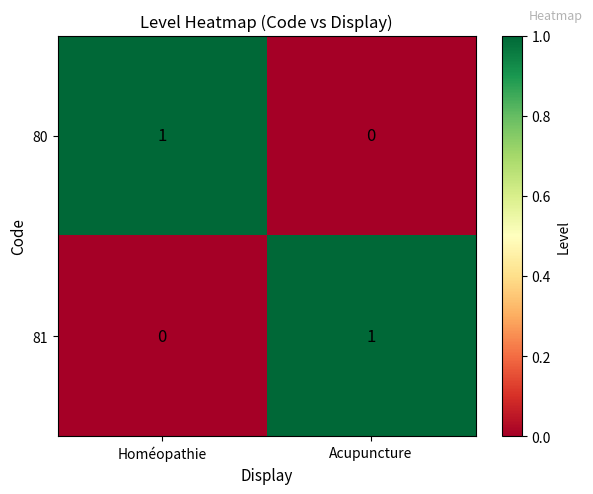

Is the value of 80 at Homéopathie greater than the value of 81 at Homéopathie?

Yes